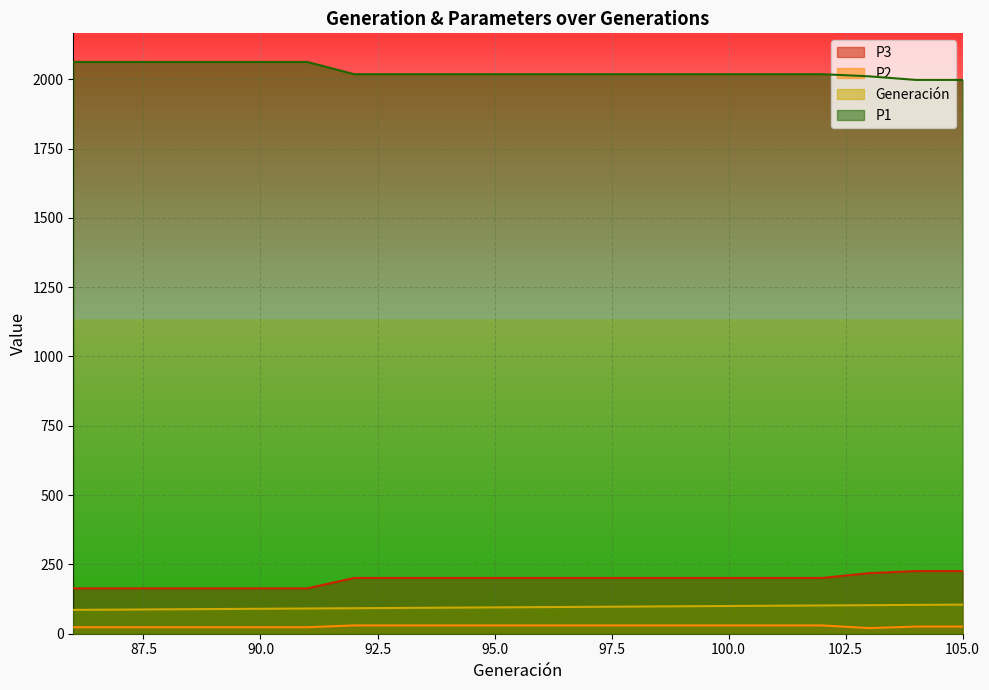

Reading left to right, what are all the values shown in this chart?

Generación: 86=86.0	87=87.0	88=88.0	89=89.0	90=90.0	91=91.0	92=92.0	93=93.0	94=94.0	95=95.0	96=96.0	97=97.0	98=98.0	99=99.0	100=100.0	101=101.0	102=102.0	103=103.0	104=104.0	105=105.0
P1: 86=2062.6	87=2062.6	88=2062.6	89=2062.6	90=2062.6	91=2062.6	92=2018.4	93=2018.4	94=2018.4	95=2018.4	96=2018.4	97=2018.4	98=2018.4	99=2018.4	100=2018.4	101=2018.4	102=2018.4	103=2010.7	104=1997.7	105=1997.7
P2: 86=23.4	87=23.4	88=23.4	89=23.4	90=23.4	91=23.4	92=29.9	93=29.9	94=29.9	95=29.9	96=29.9	97=29.9	98=29.9	99=29.9	100=29.9	101=29.9	102=29.9	103=20.3	104=25.8	105=25.8
P3: 86=163.6	87=163.6	88=163.6	89=163.6	90=163.6	91=163.6	92=201.1	93=201.1	94=201.1	95=201.1	96=201.1	97=201.1	98=201.1	99=201.1	100=201.1	101=201.1	102=201.1	103=218.5	104=226.0	105=226.0